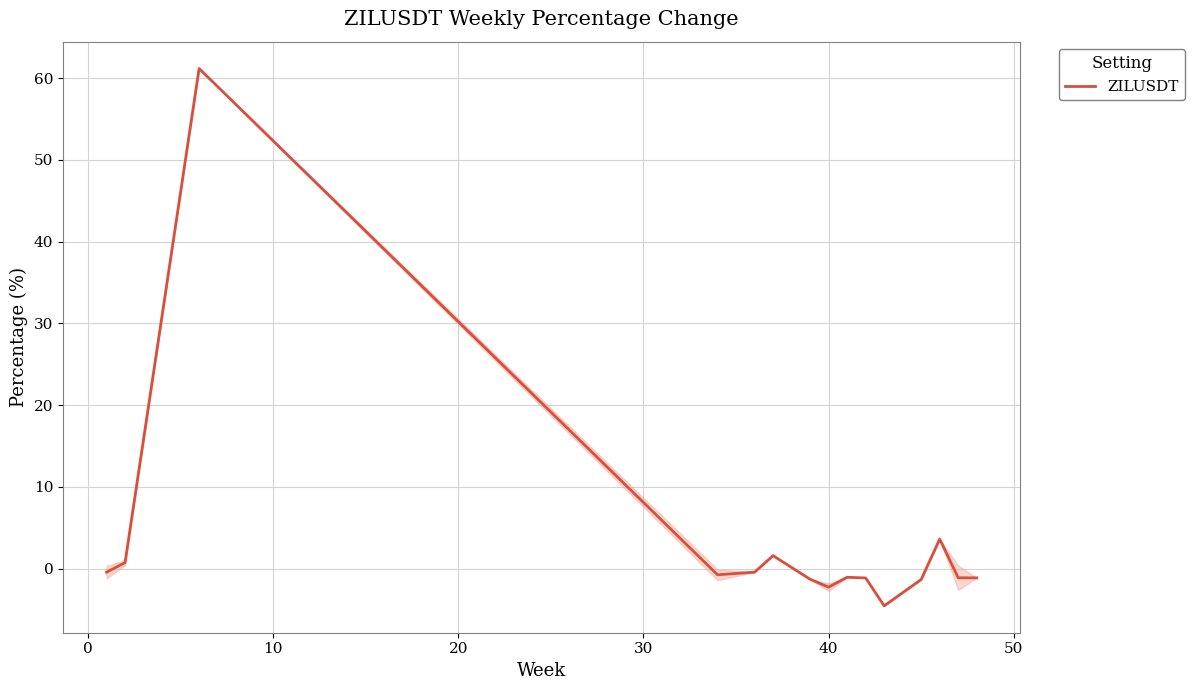

What is the difference between the maximum and minimum values?

65.7